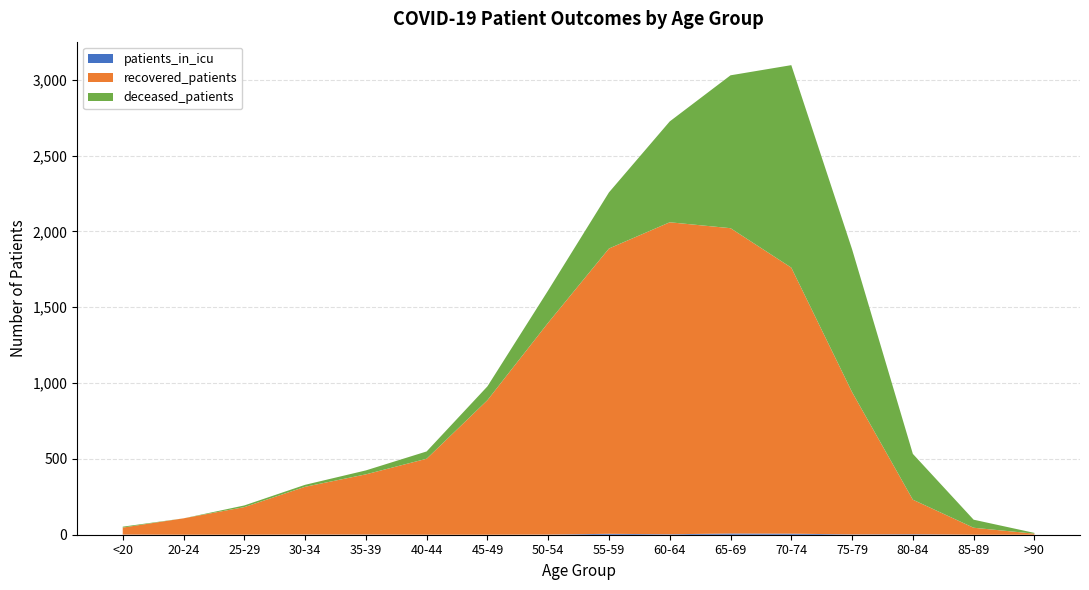

Reading right to left, list all the values displayed in this chart.

patients_in_icu: 0	0	3	2	7	8	3	6	1	0	0	1	1	0	0	1
recovered_patients: 7	46	228	938	1754	2013	2057	1881	1397	887	501	397	315	182	108	46
deceased_patients: 5	53	302	942	1335	1008	665	370	213	91	48	26	13	11	0	6